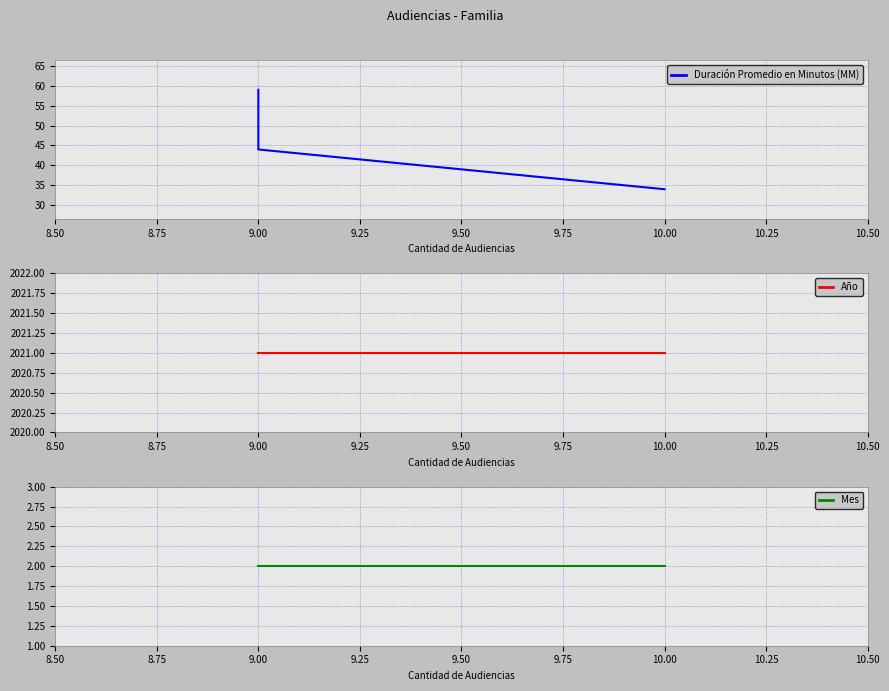

Which has a higher value, 9.00 or 9.00?

9.00